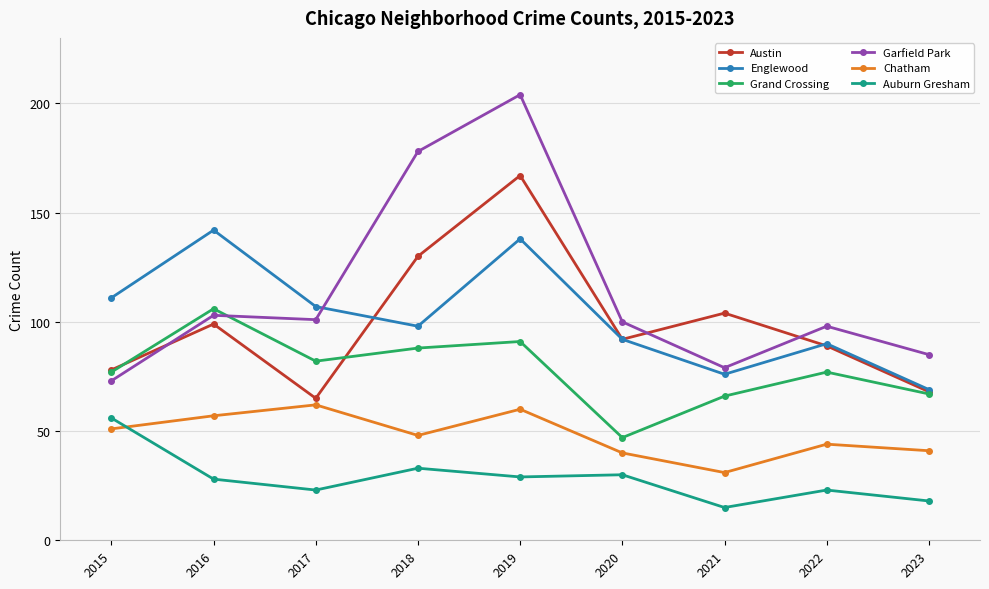

What is the minimum value for Grand Crossing?

47